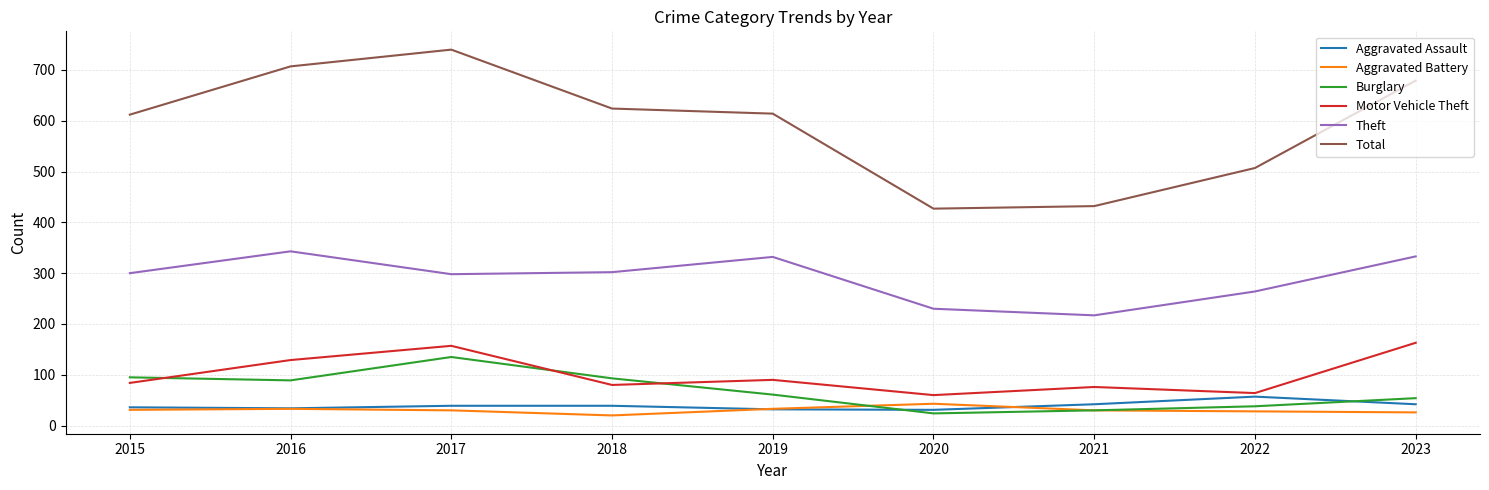

How many interior local peaks does the Motor Vehicle Theft series have?

3